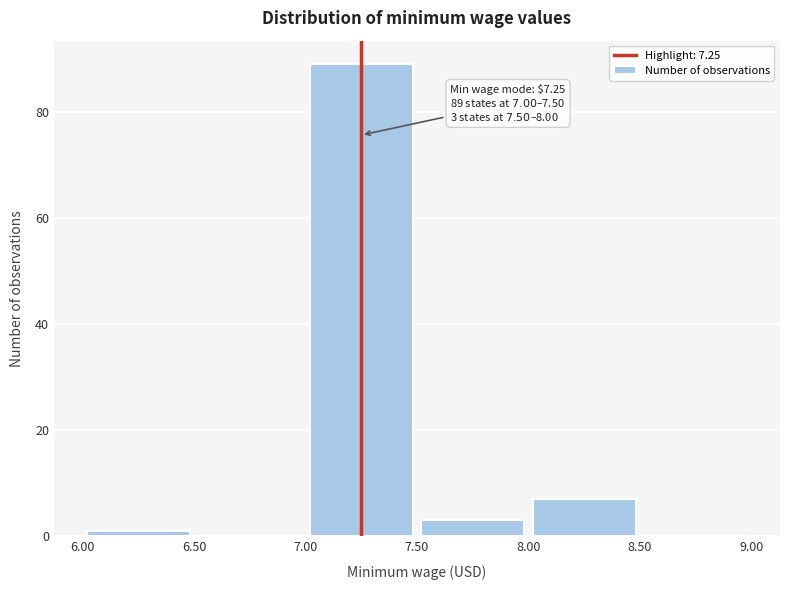

Which range on the x-axis has the tallest bar?

7.00 to 7.50